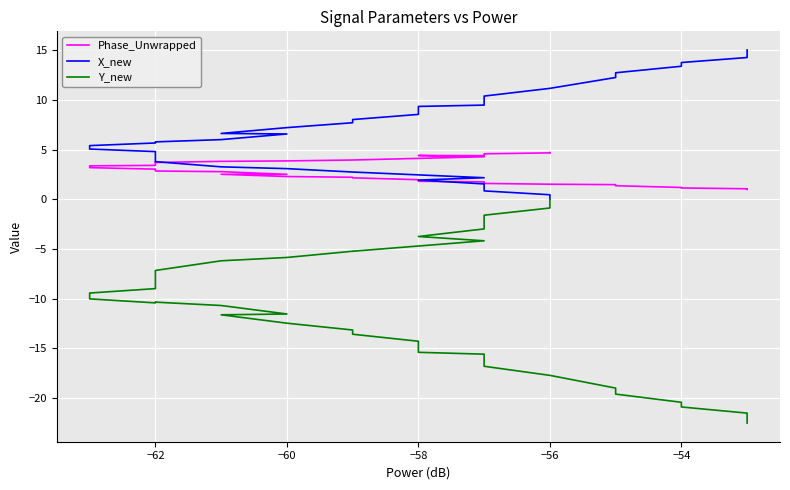

What is the value of the Y_new point at the 38th from the left?

-21.5